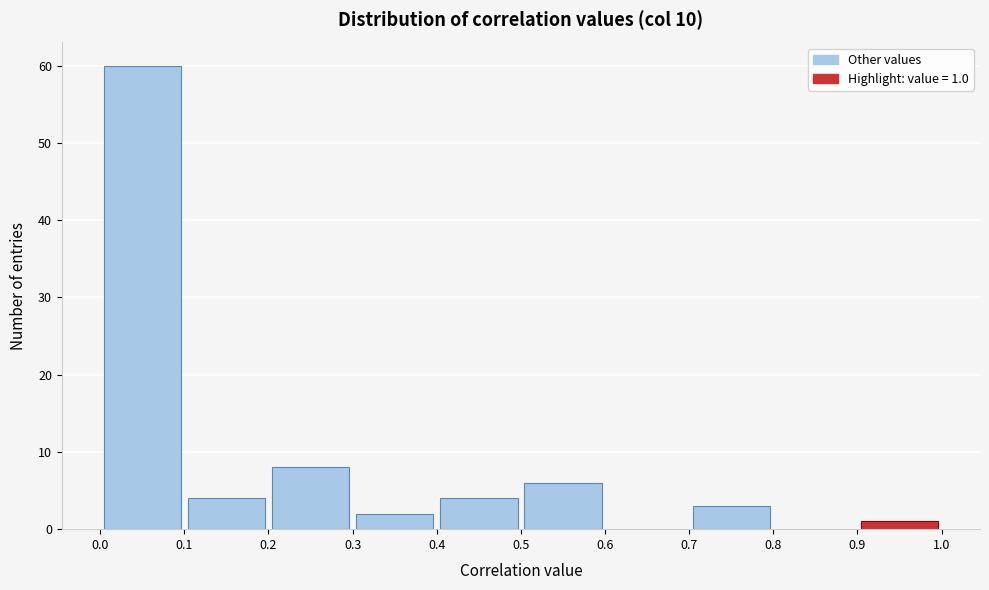

Which range on the x-axis has the tallest bar?

0.0 to 0.1